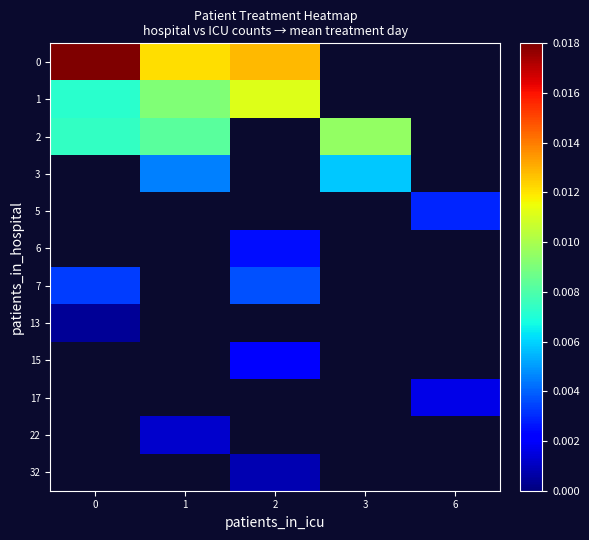

At how many categories does at least one series exceed 0?

5